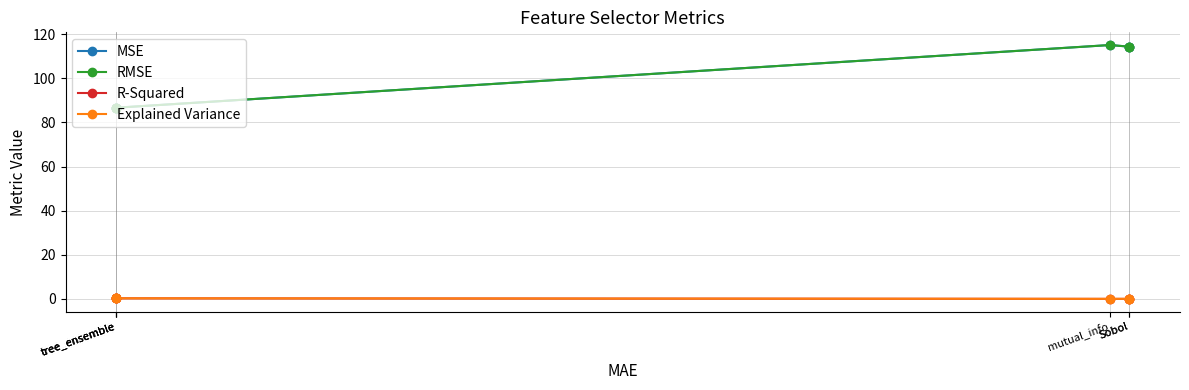

Rank the series at Sobol from lowest to highest value.

R-Squared, Explained Variance, MSE, RMSE